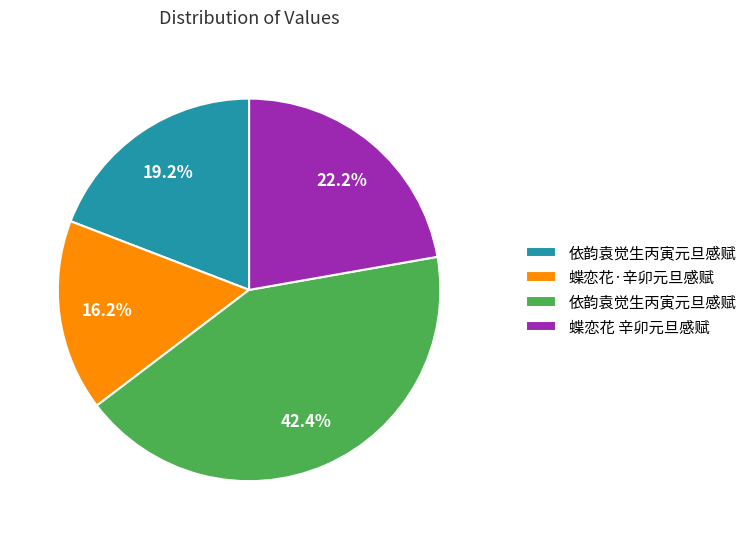

Does any single category account for the majority?

No